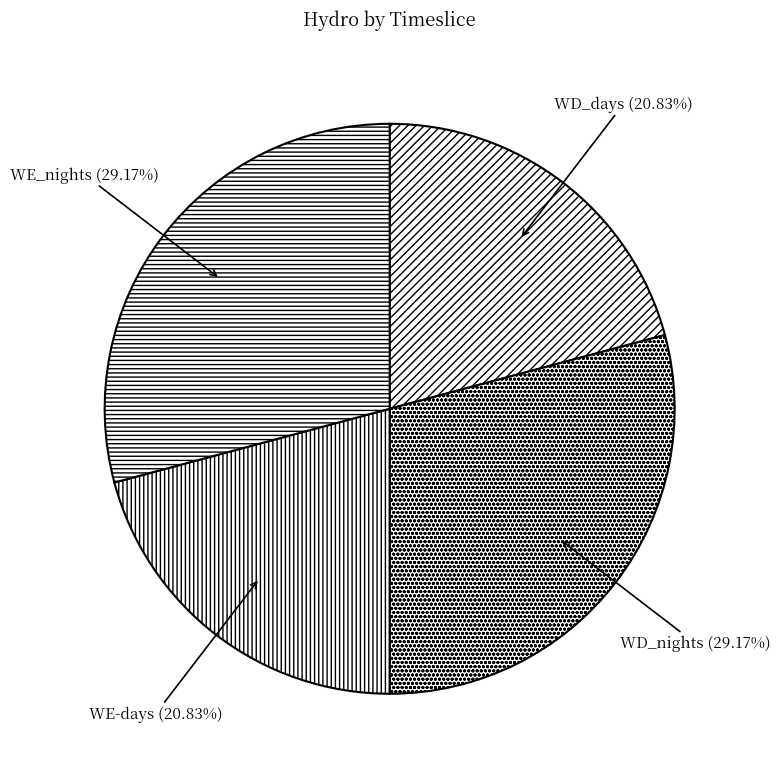

To the nearest percent, what is the combined percentage of WD_nights and WE-days?

50%